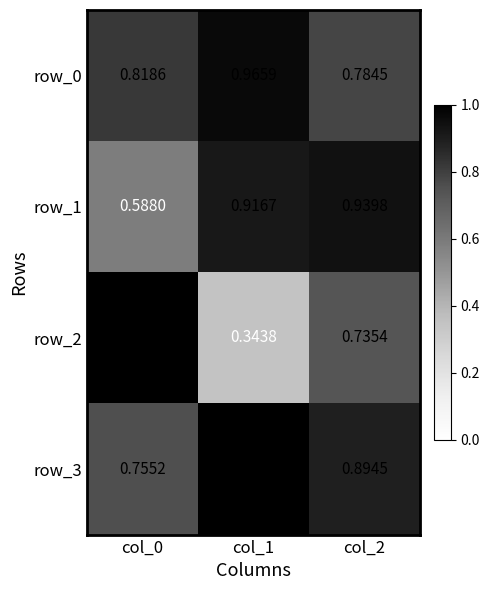

Rank the series by their maximum value, from highest to lowest.

row_2, row_3, row_0, row_1